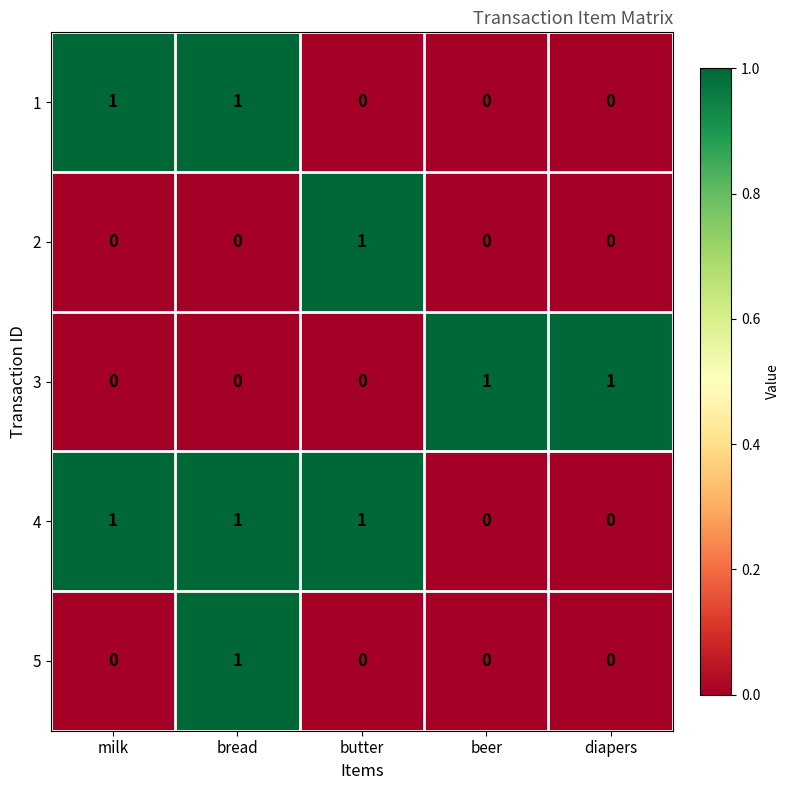

At which category is the sum across all series the highest?

bread